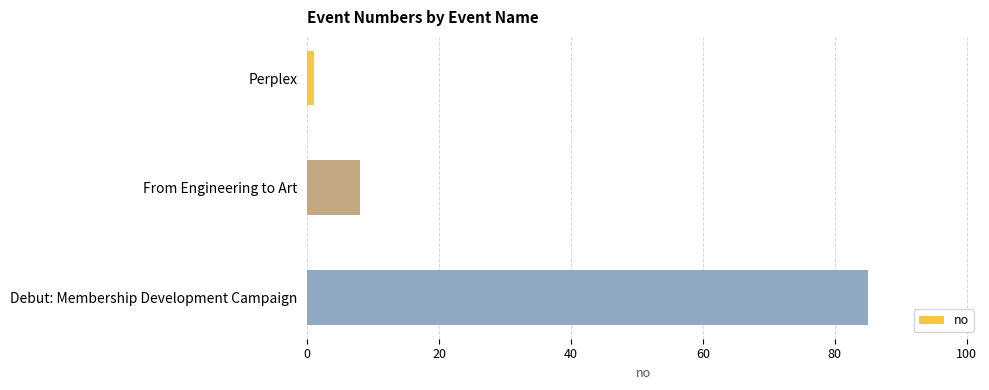

At which label is the value closest to 43?

From Engineering to Art